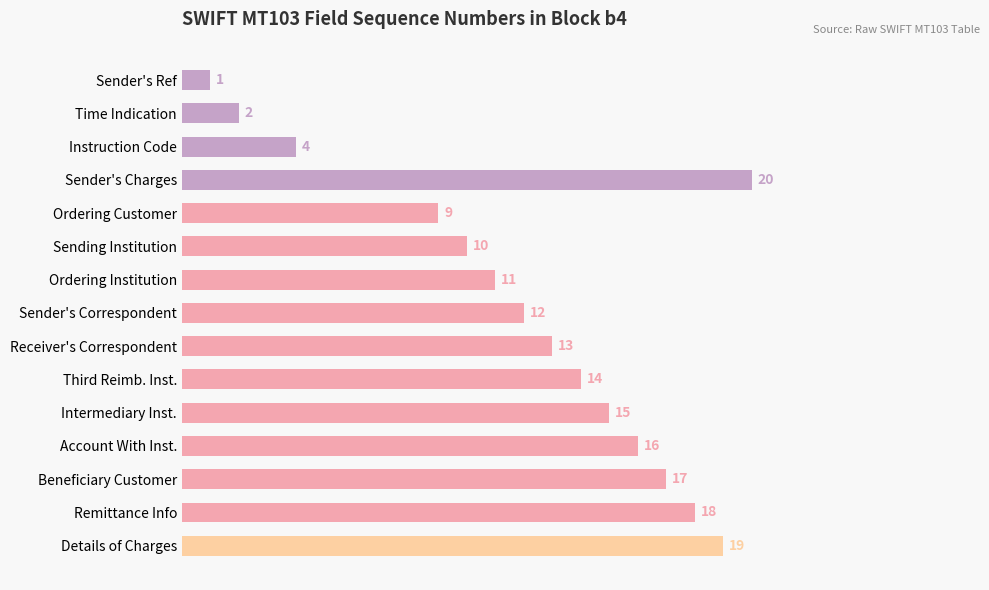

Where is the data nearest to the value 10?

Sending Institution